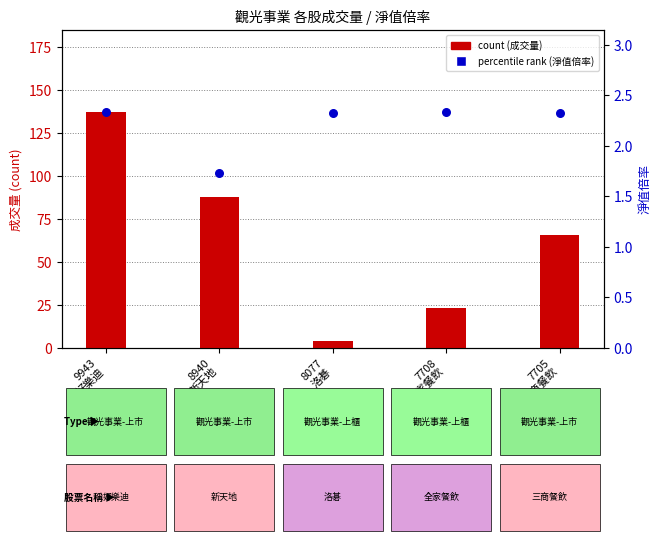

What is the total value across all series at 9943
好樂迪?

139.3